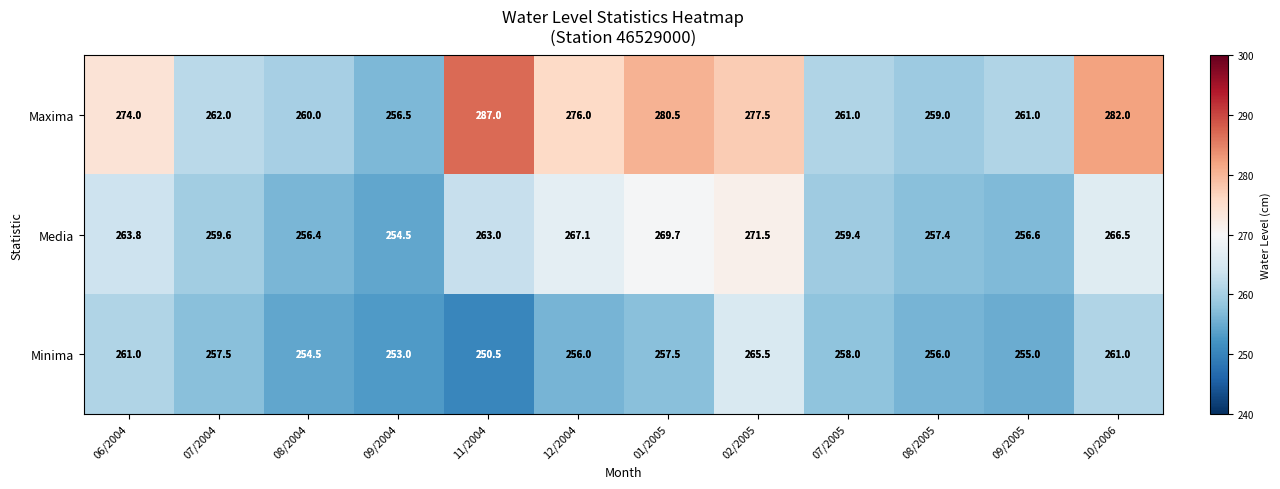

Which category has the highest value across all series?

11/2004